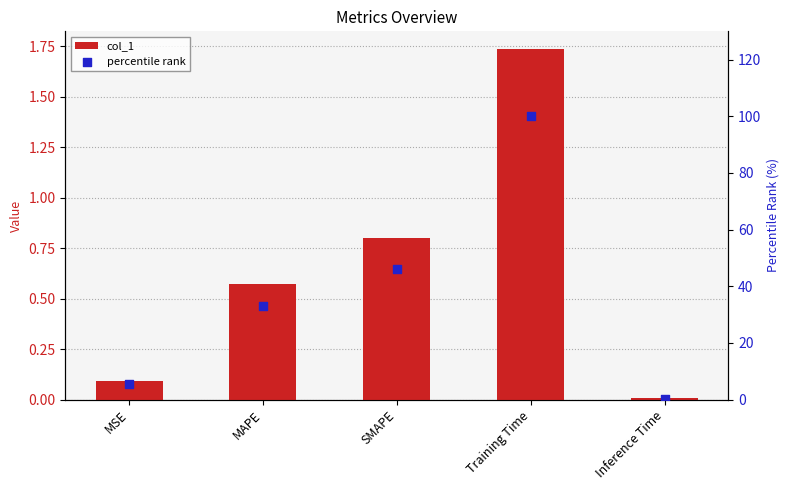

Which series reaches the maximum Y coordinate?

percentile rank